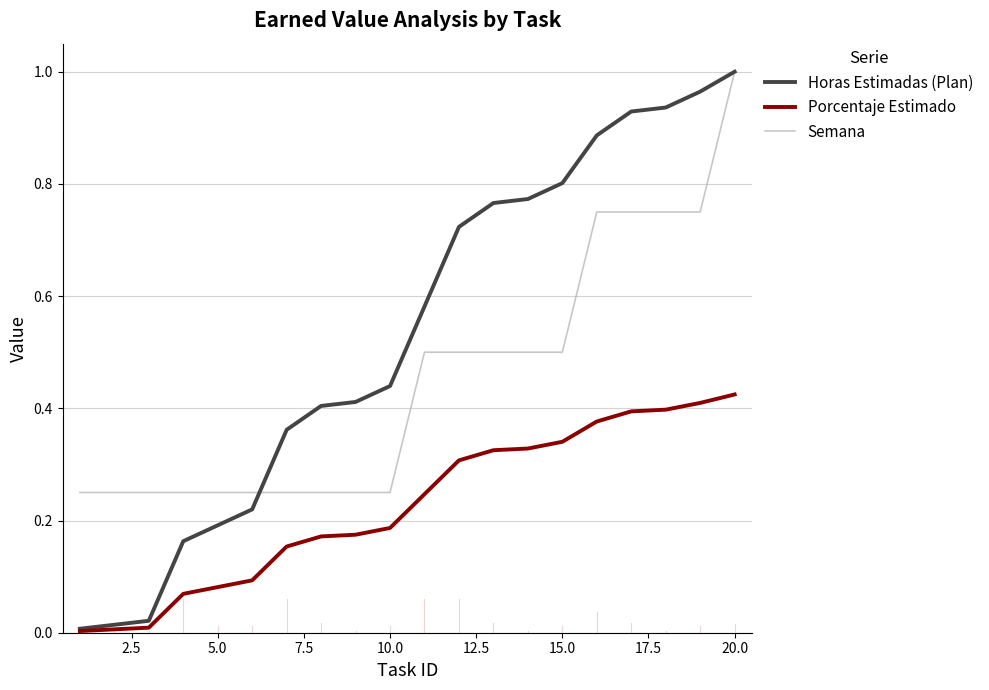

List the series in order of their overall mean, lowest first.

Porcentaje Estimado, Semana, Horas Estimadas (Plan)